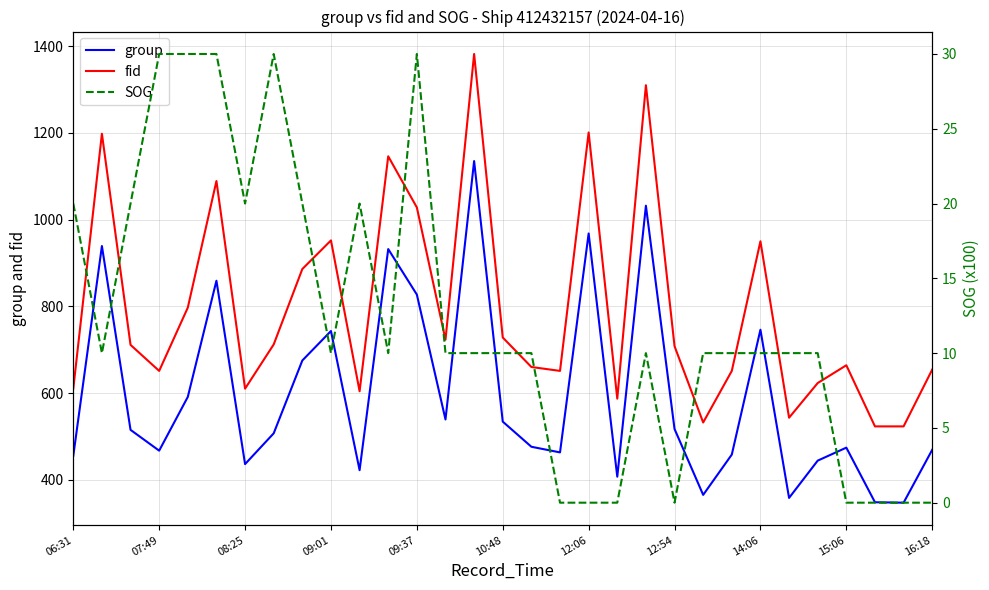

True or false: fid and group intersect in this chart.

False